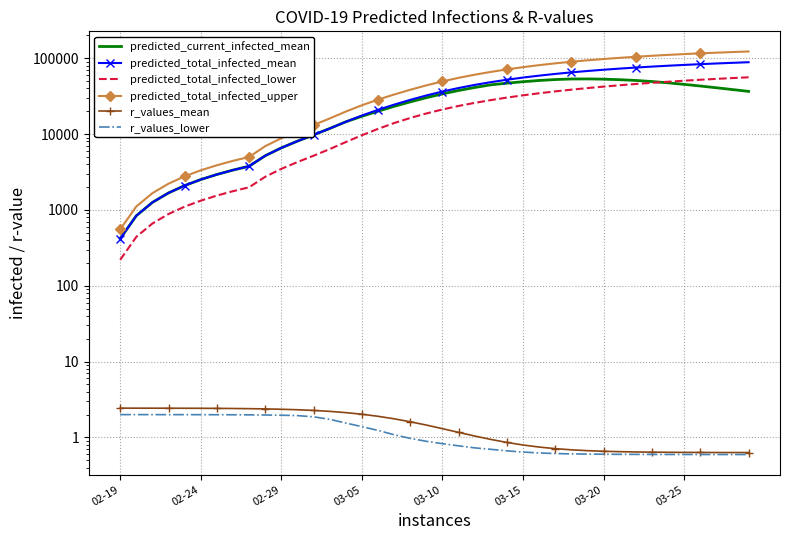

What is the difference between the highest and lowest values at 18?

38396.0